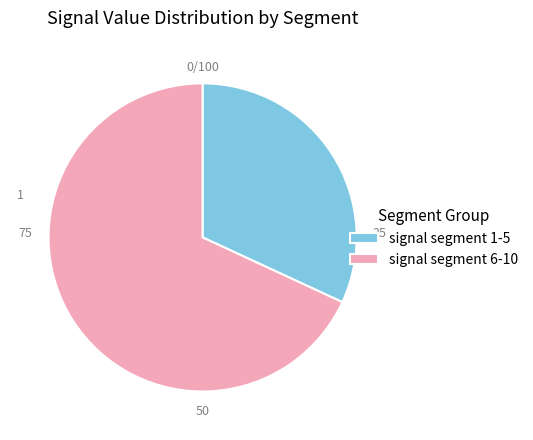

How many slices are in this pie chart?

2